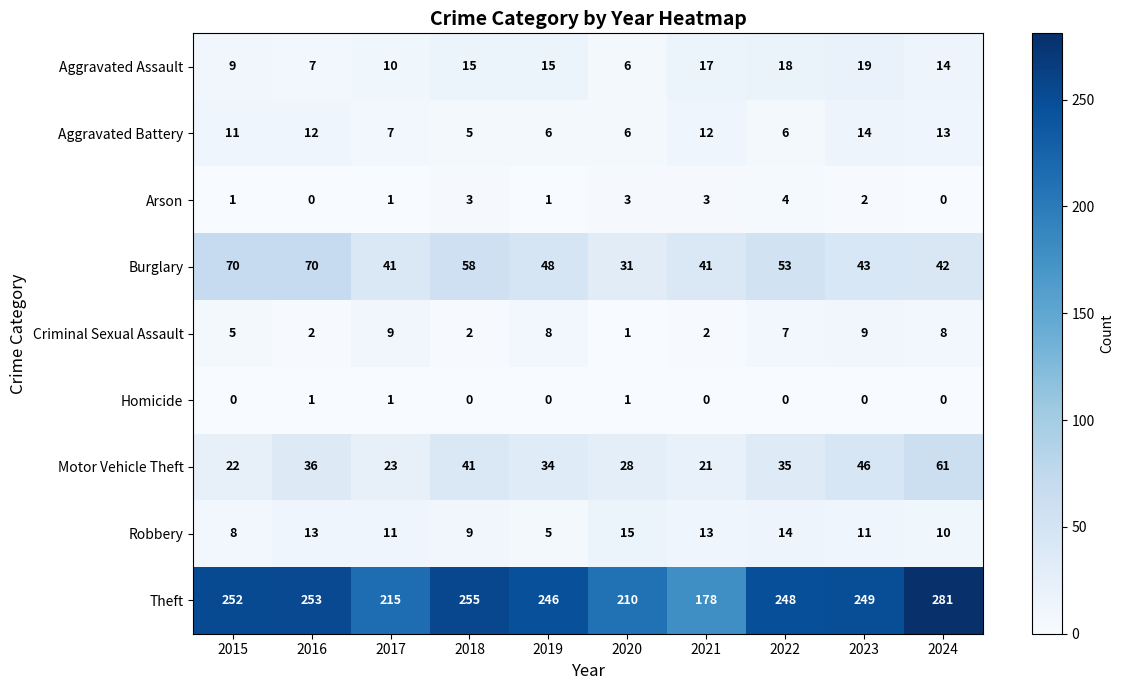

How many categories are shown in the chart?

10